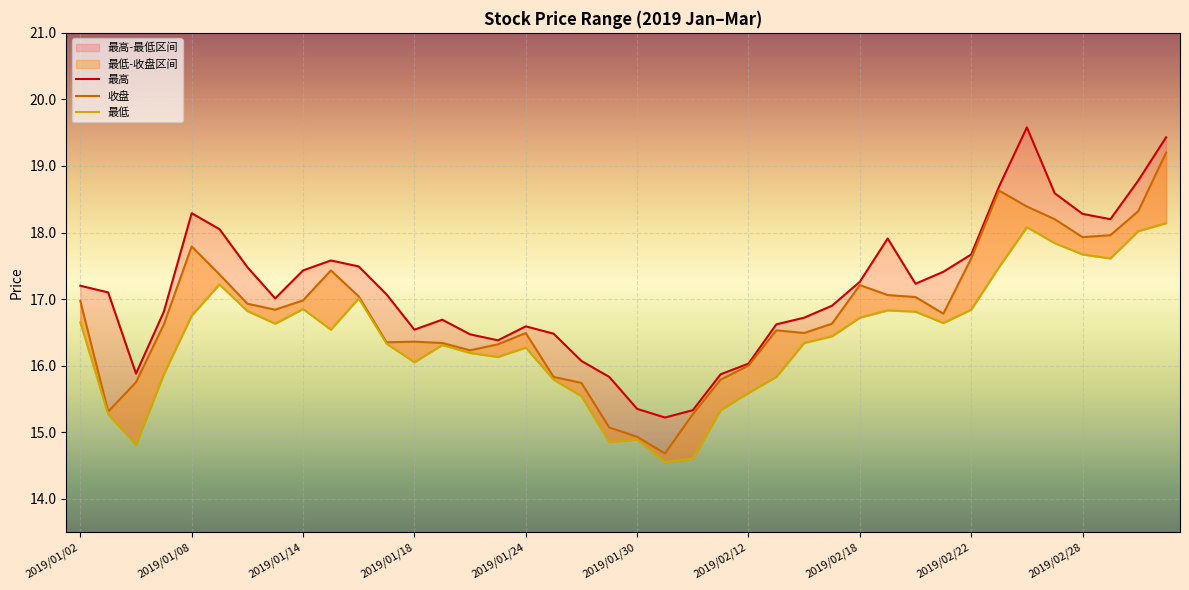

What is the value of the 最低 point at the 20th from the left?

14.8